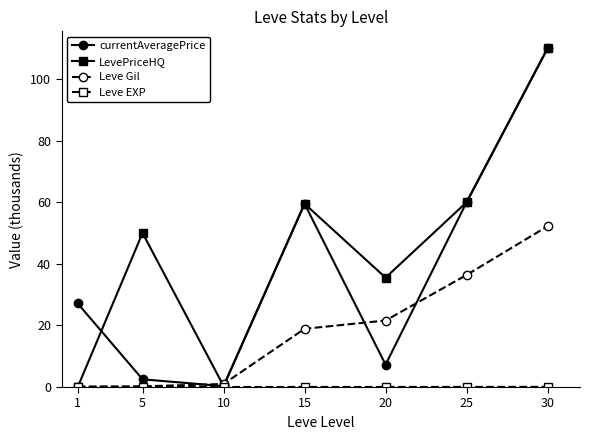

Is the value of LevePriceHQ at 20 greater than the value of currentAveragePrice at 30?

No